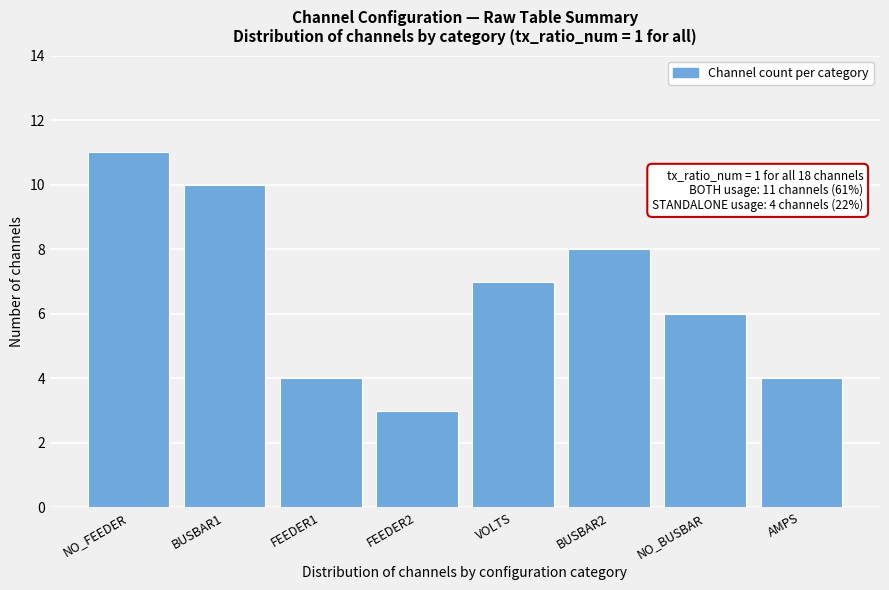

Reading left to right, extract all data points from this chart.

NO_FEEDER=11	BUSBAR1=10	FEEDER1=4	FEEDER2=3	VOLTS=7	BUSBAR2=8	NO_BUSBAR=6	AMPS=4